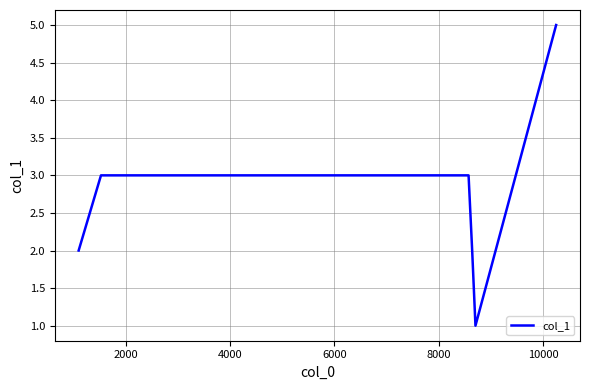

What is the difference between the maximum and minimum values?

4